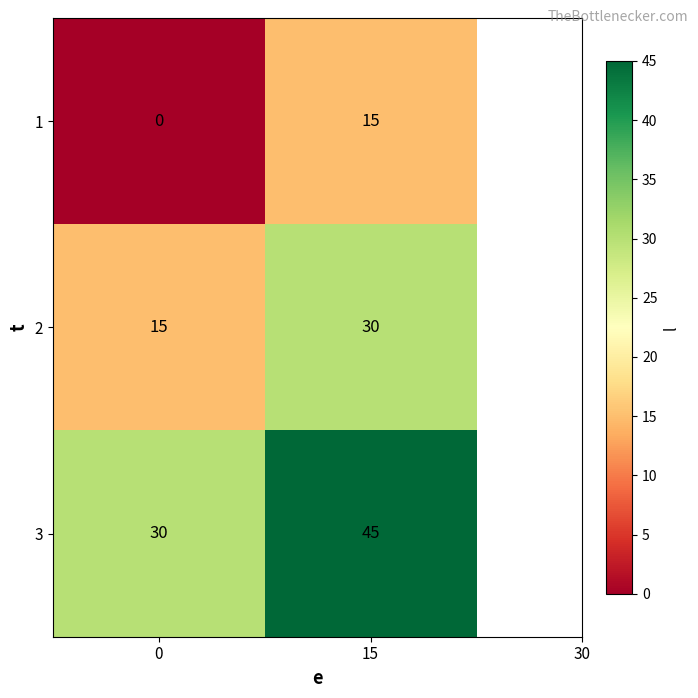

What is the difference between the 3 values at 15 and 0?

15